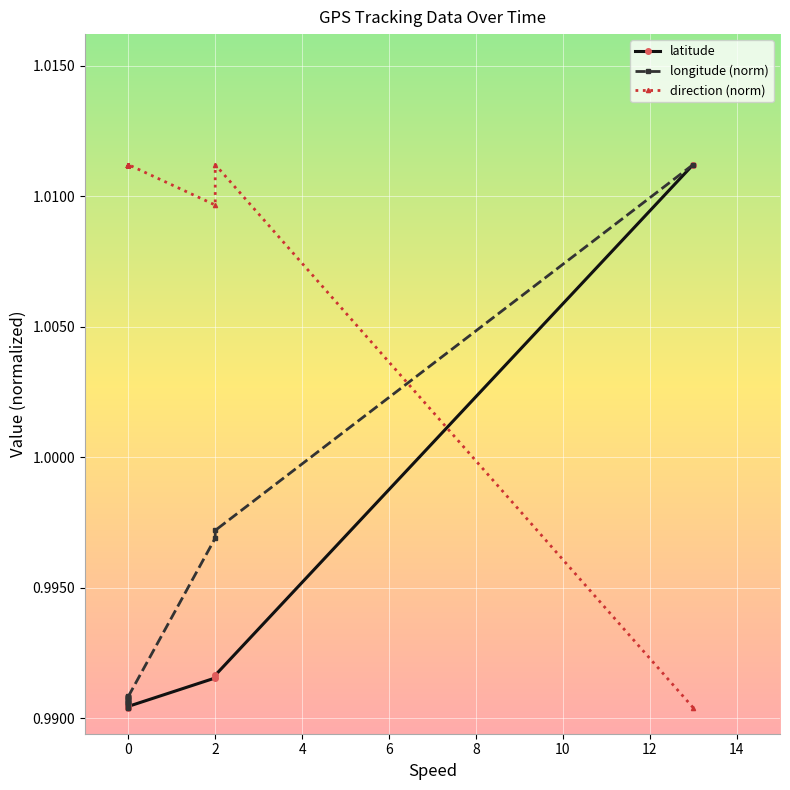

Is the value of latitude at 0 greater than the value of direction (norm) at 0?

No